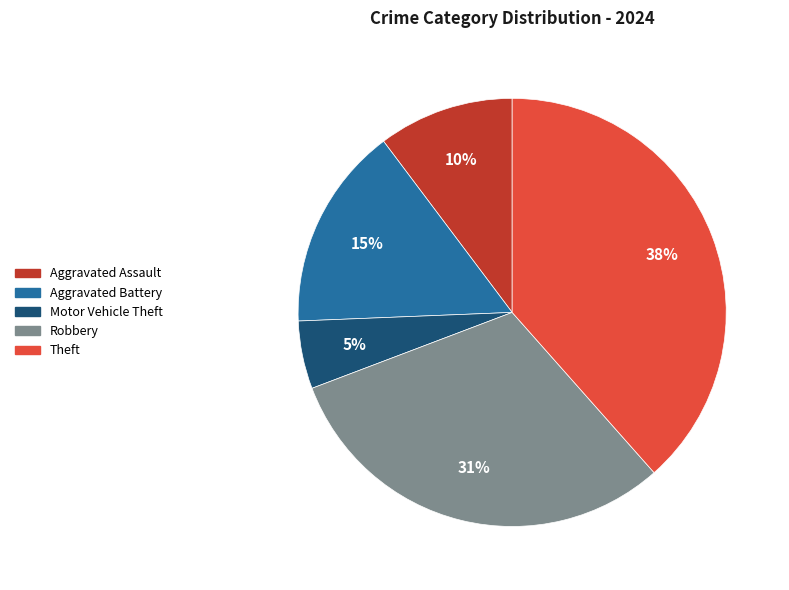

How many slices are in this pie chart?

5